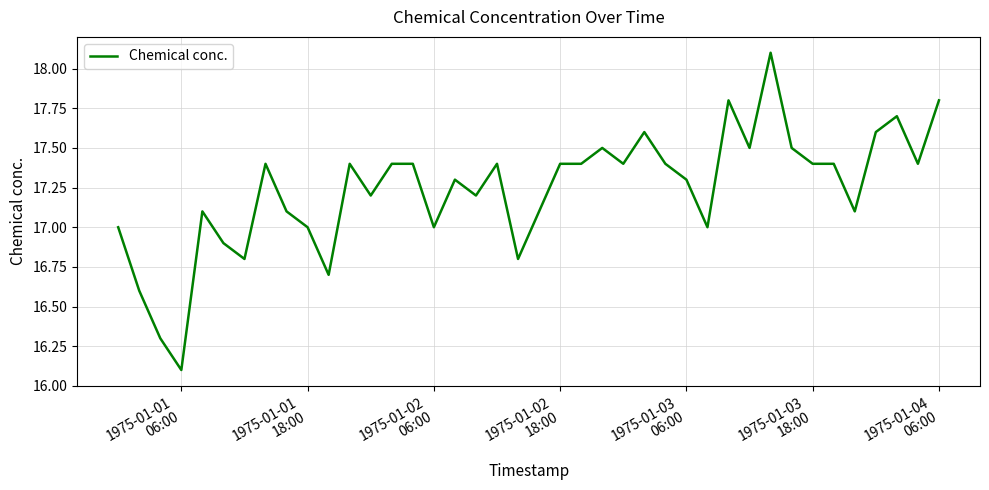

What is the smallest value displayed?

16.1